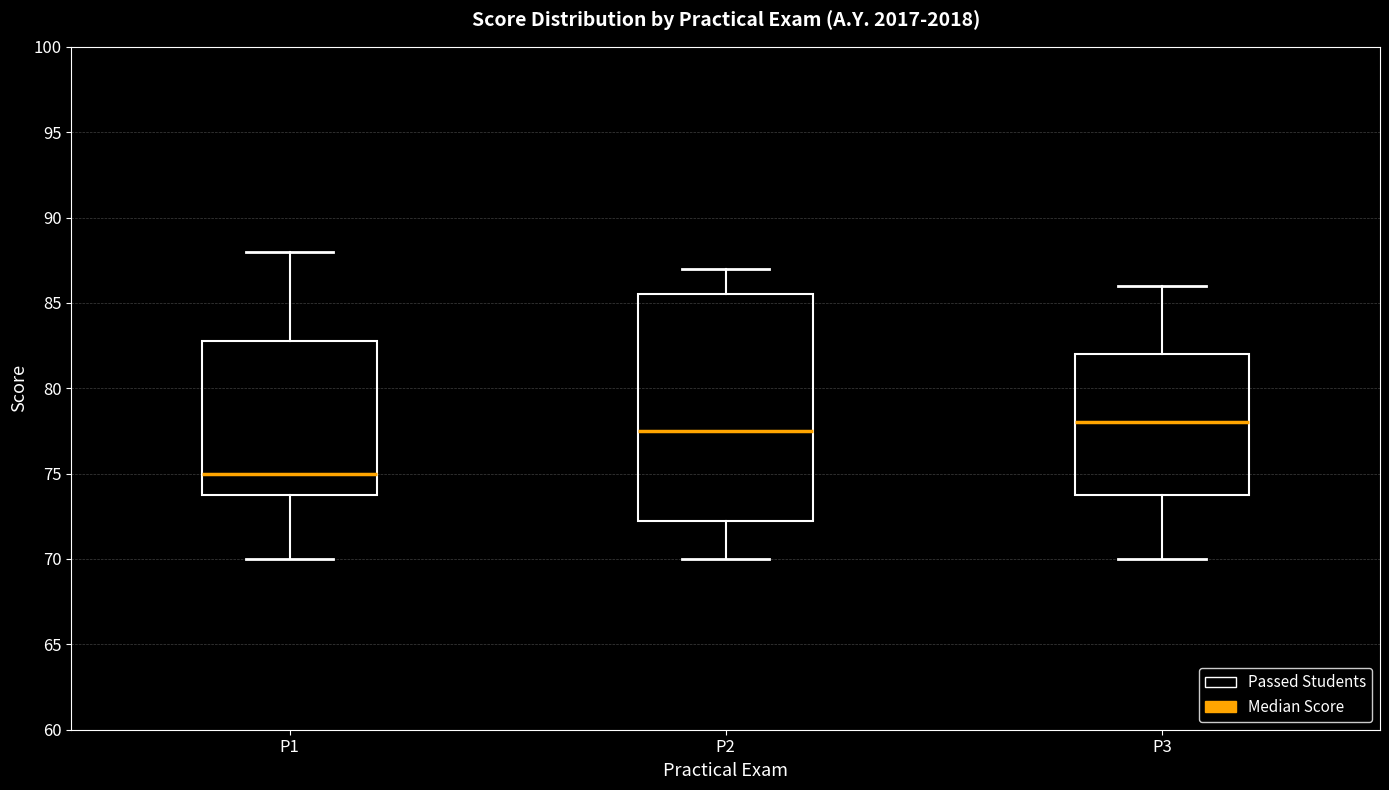

Comparing the boxes themselves (not the whiskers), which one is the tallest?

P2